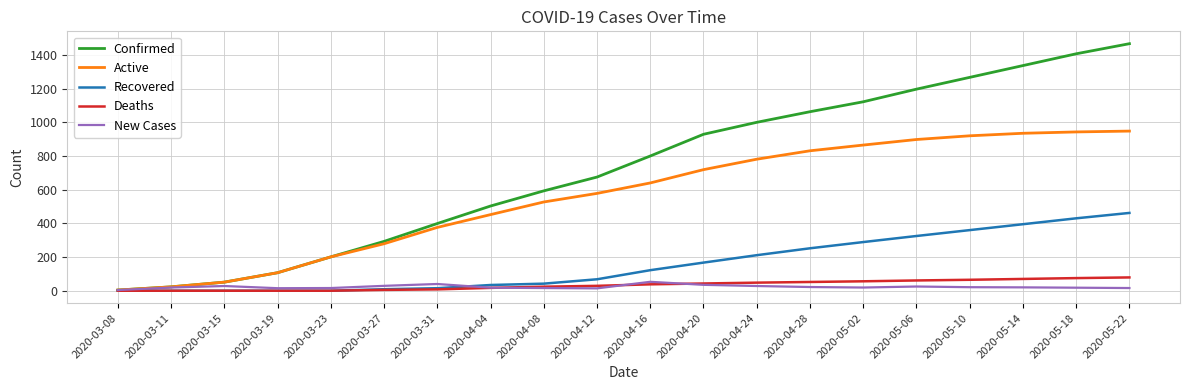

Which series has the widest spread of values?

Confirmed